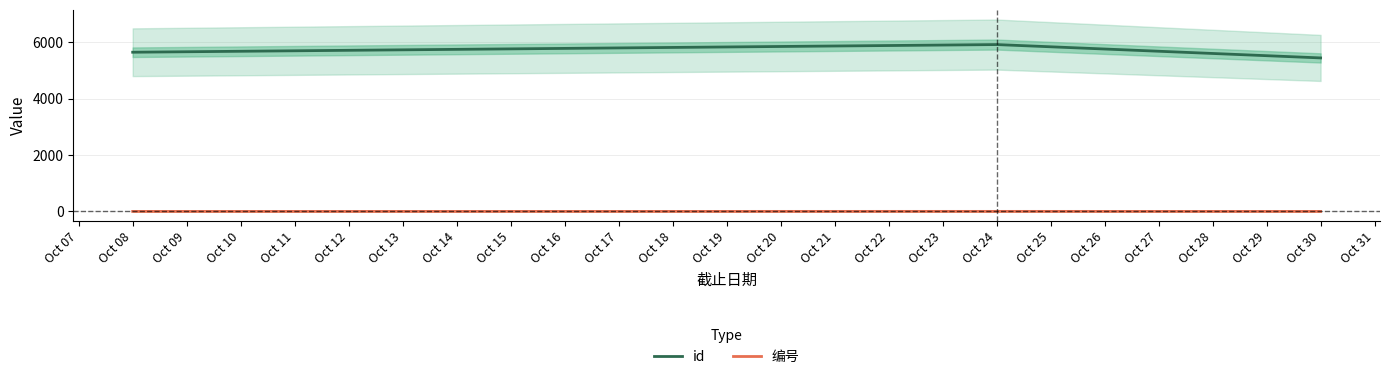

Which series has the largest total across all categories?

id